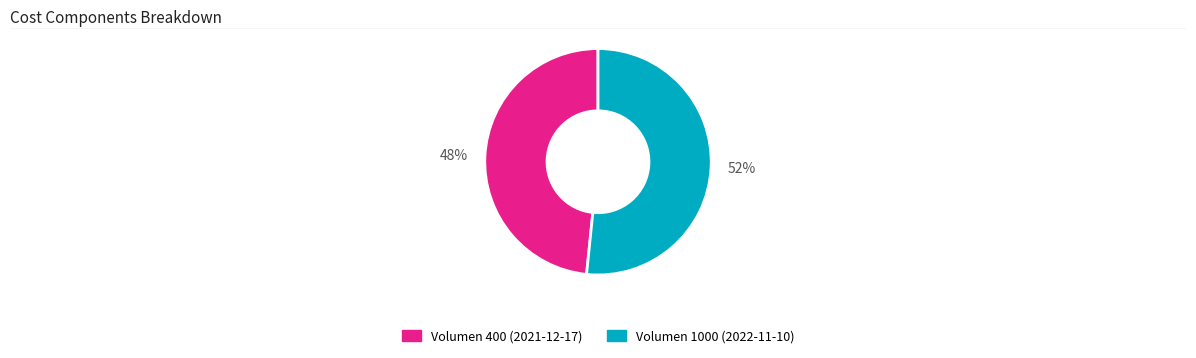

What is the largest slice in the pie chart?

Volumen 1000 (2022-11-10)